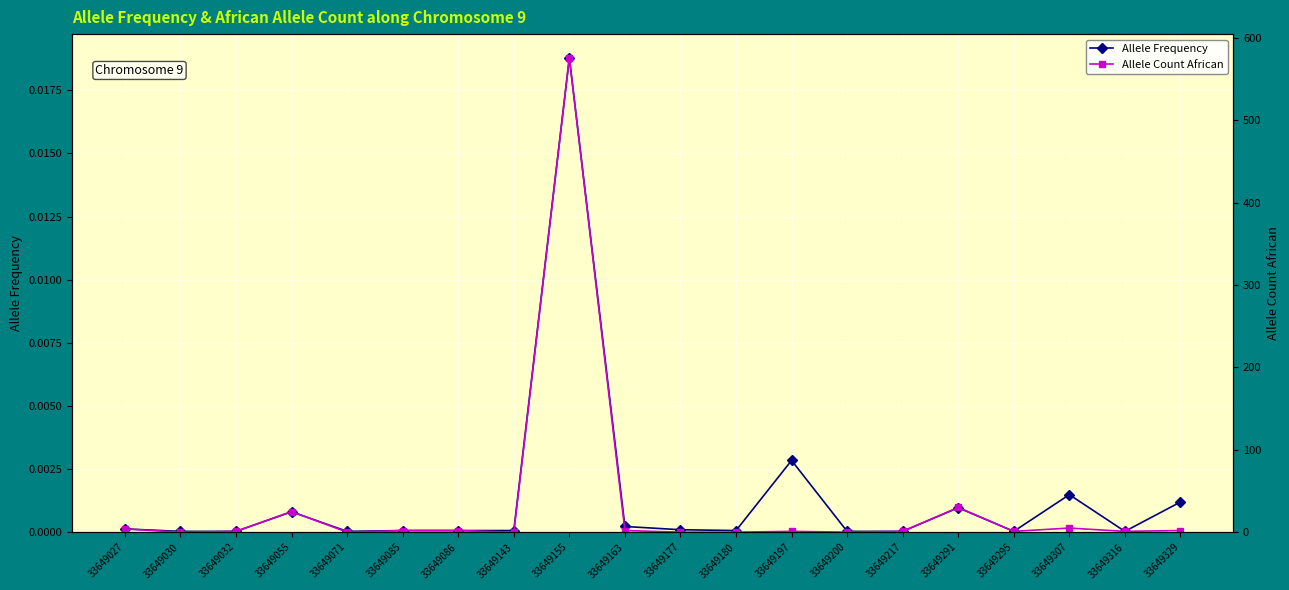

Which series has the widest spread of values?

Allele Count African